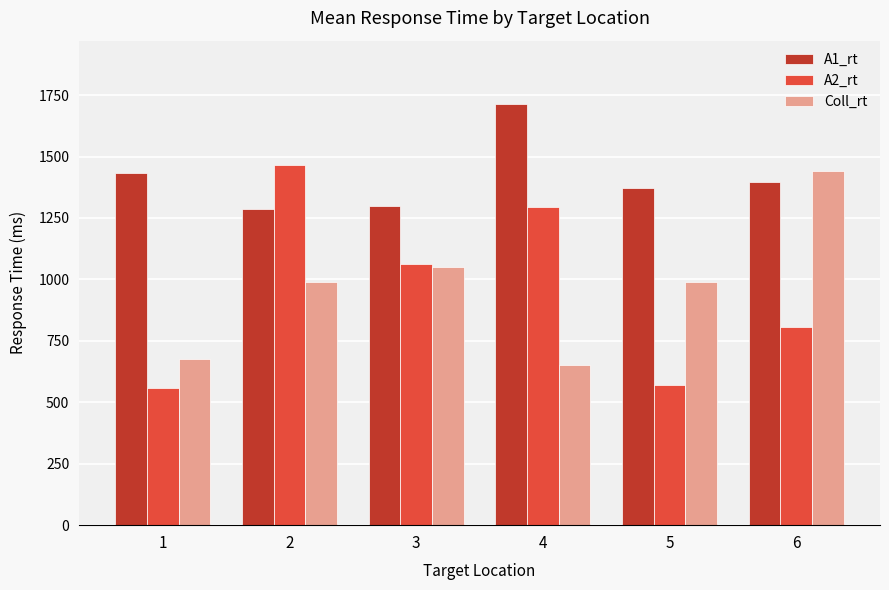

Is it true that A2_rt equals 2023.6 at 2?

False